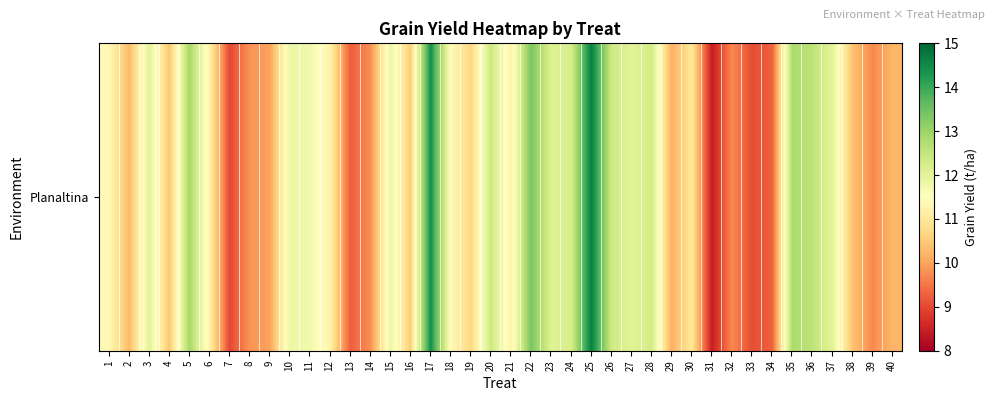

What is the change in value from 17 to 20?

-2.0